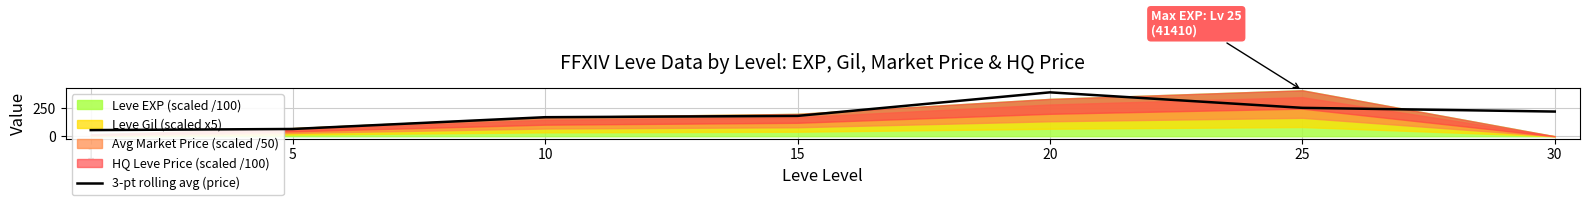

Between 10 and 5, which is larger?

10